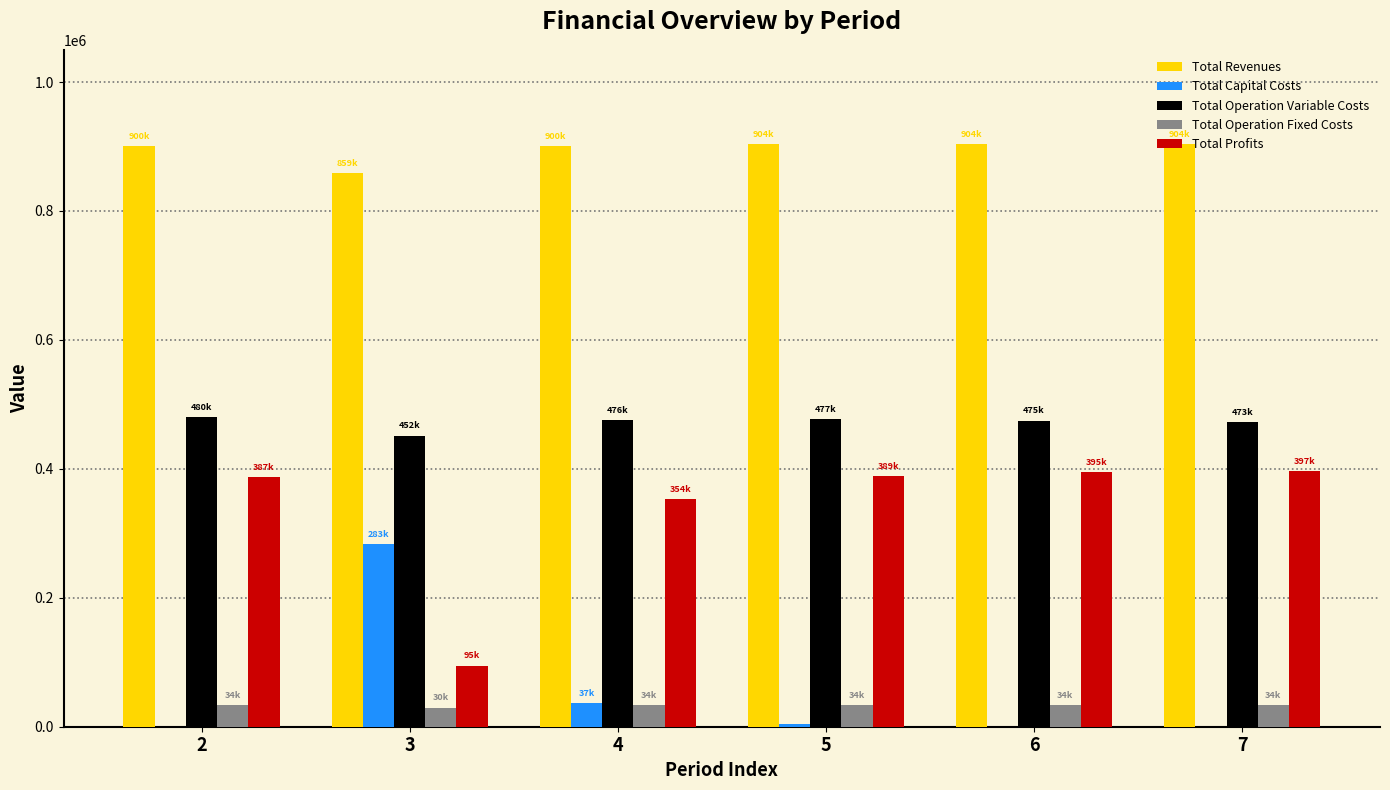

What is the difference between the Total Profits values at 3 and 4?

258814.0